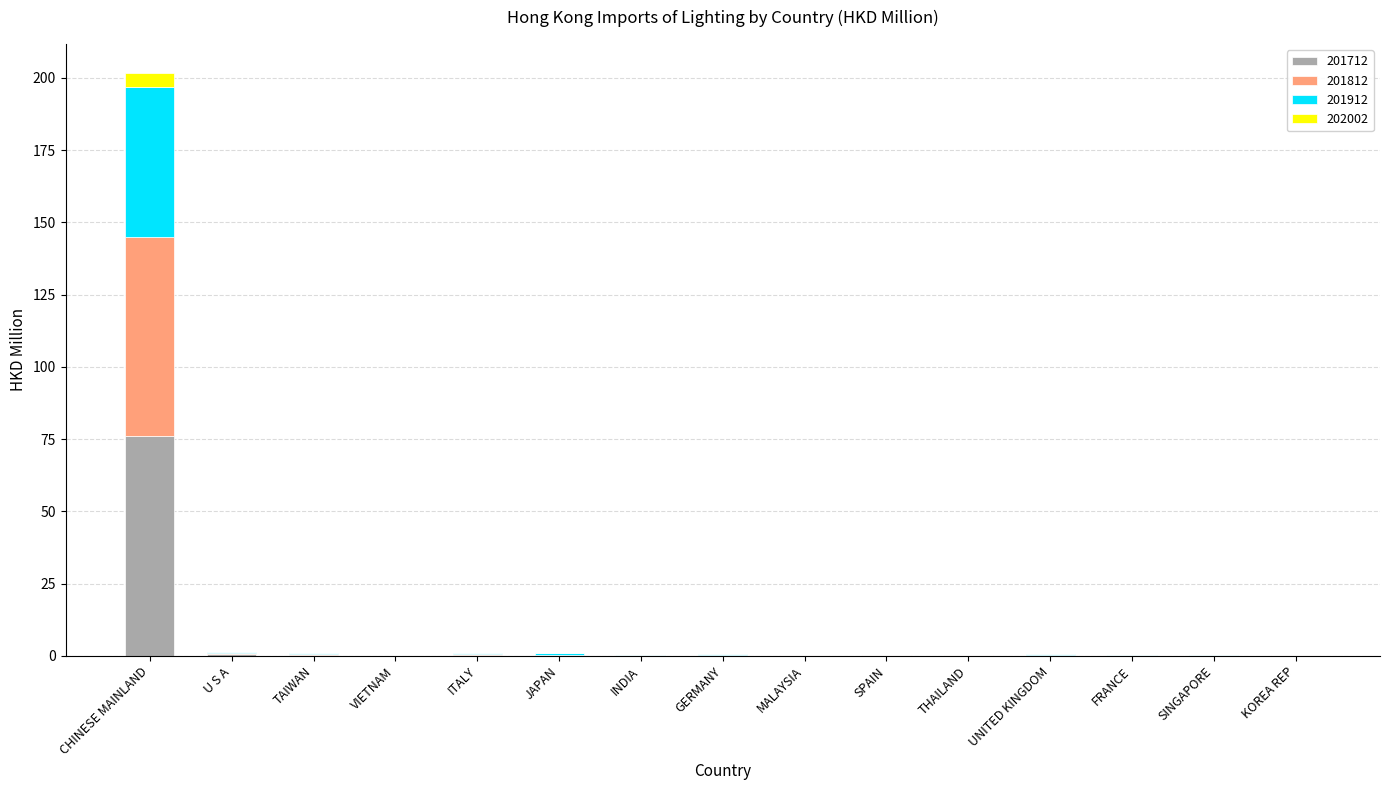

The 201712 series shows 0.1 at FRANCE. True or false?

True